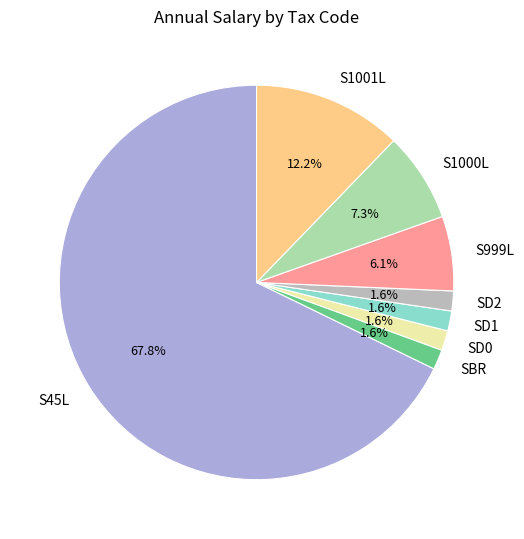

What is the ratio of the value at SD0 to the value at S1001L?

0.1